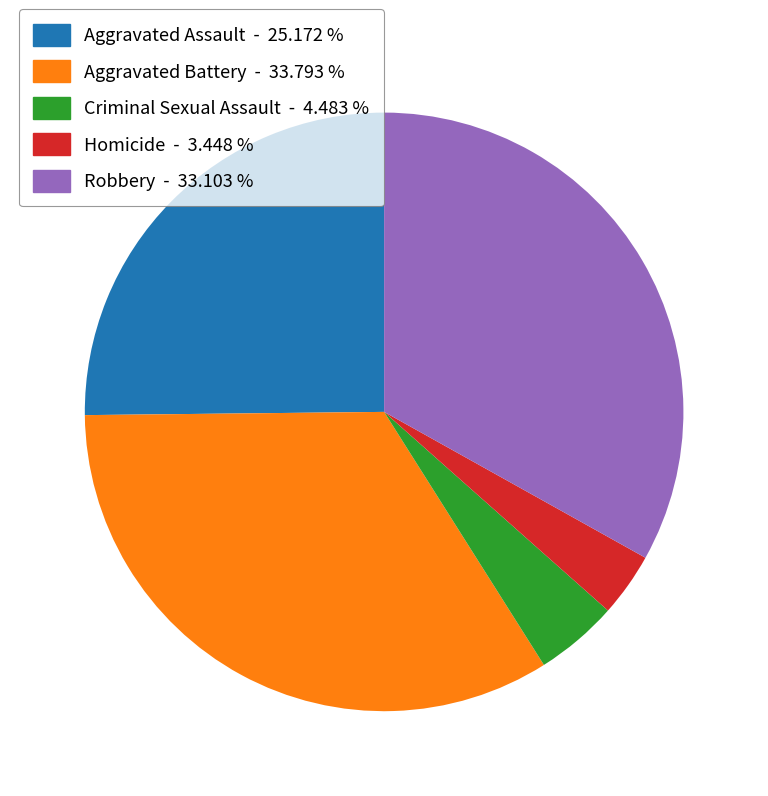

Count the number of slices in the pie.

5